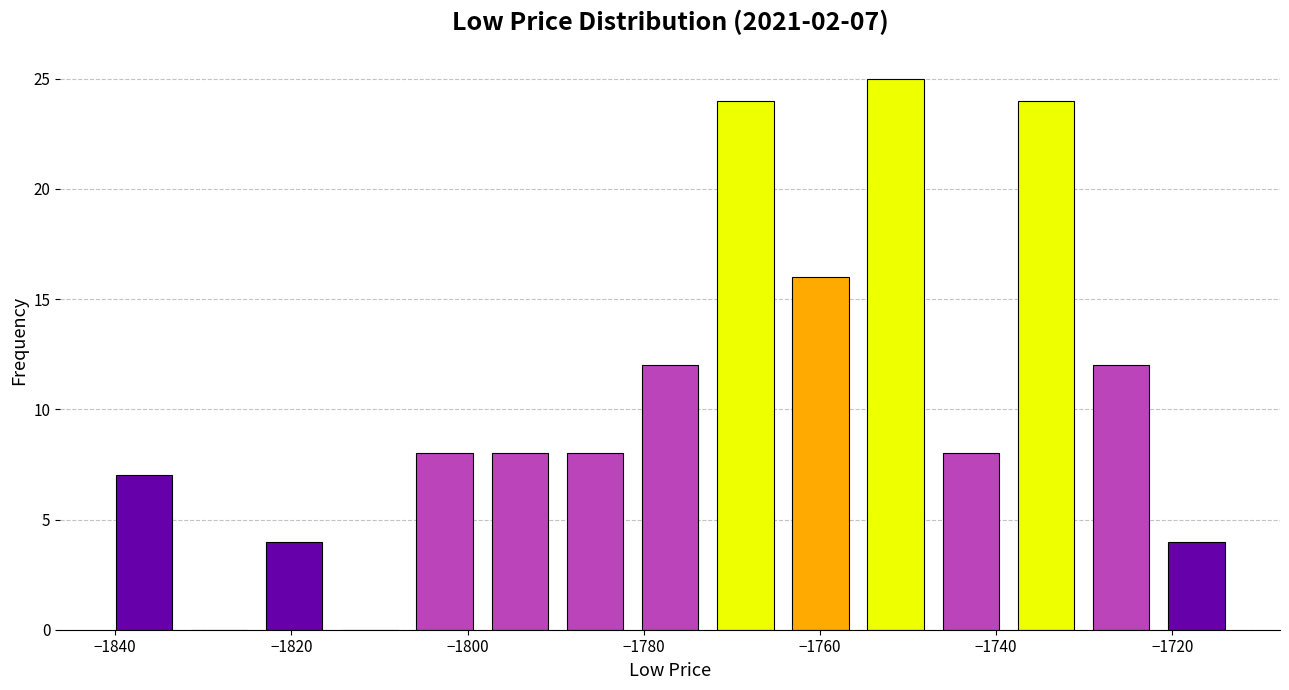

Which range on the x-axis has the tallest bar?

-1756 to -1748